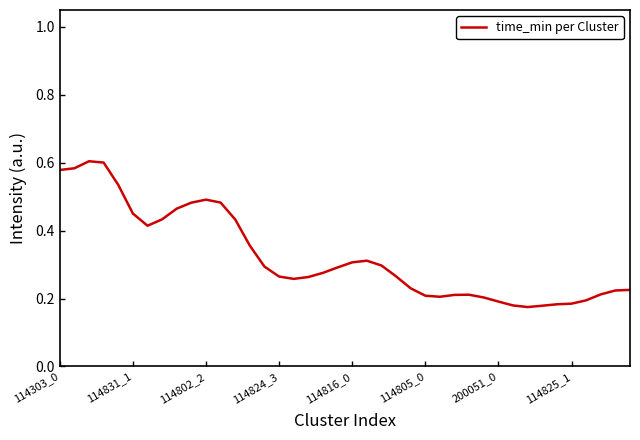

What is the greatest value displayed?

0.6